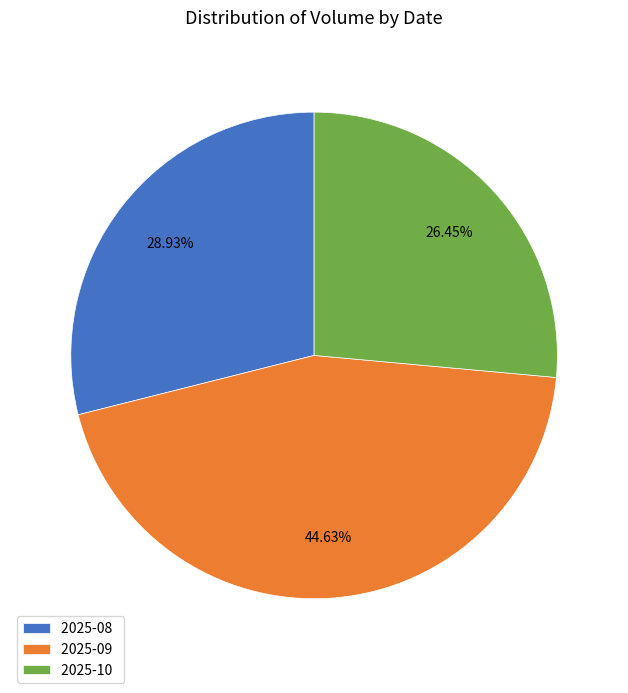

What is the largest slice in the pie chart?

2025-09